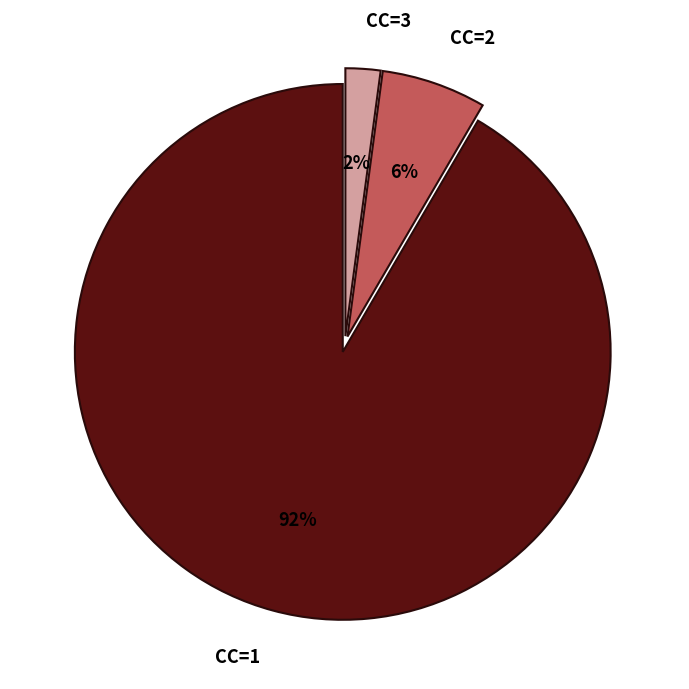

What is the largest slice in the pie chart?

CC=1